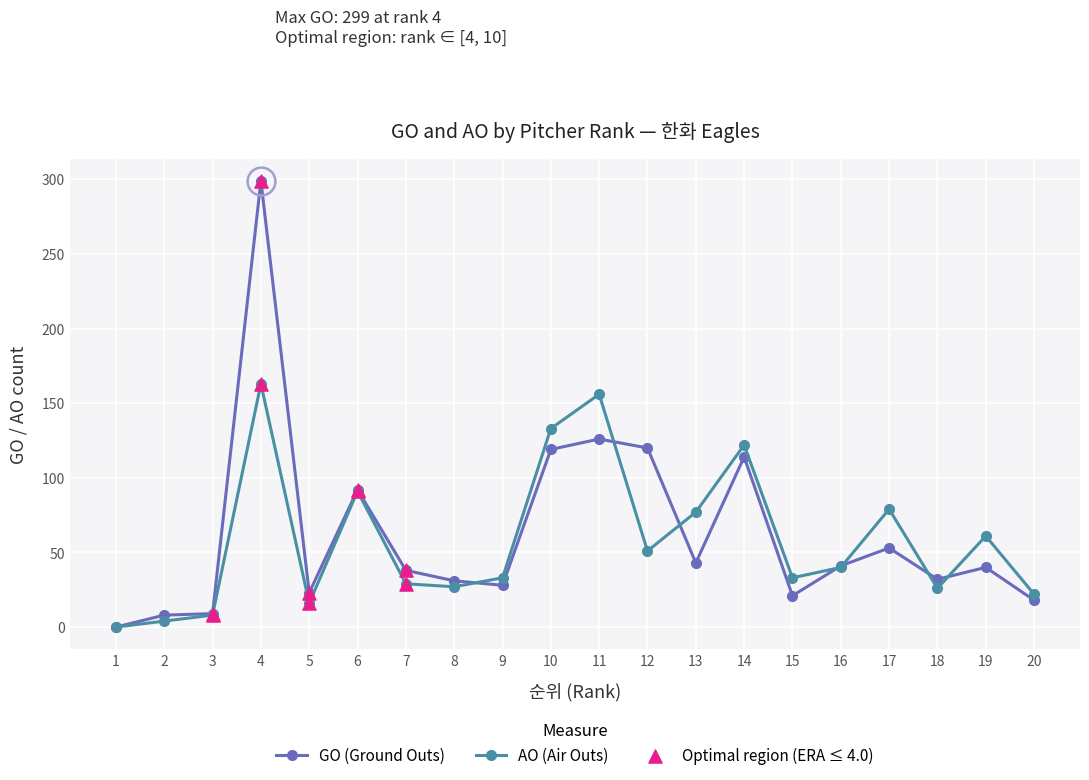

At which category is the sum across all series the highest?

4